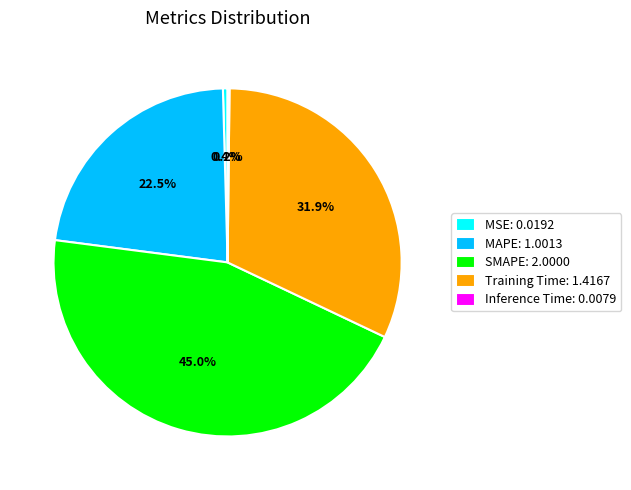

What is the total percentage of Training Time: 1.4167 and SMAPE: 2.0000?

76.9%